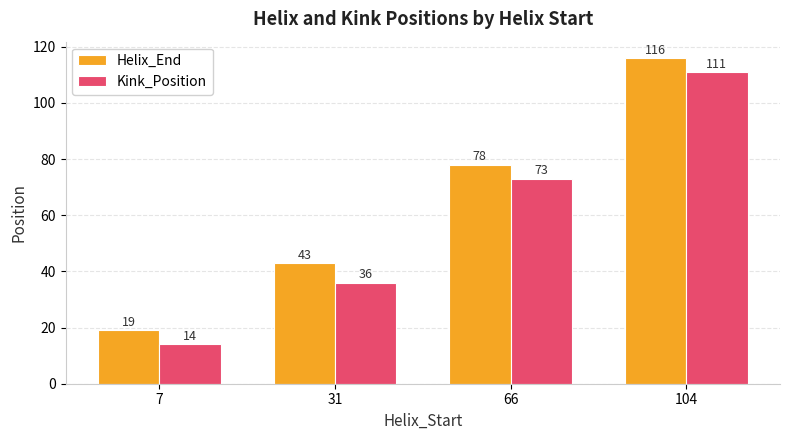

Is the value of Kink_Position at 104 greater than the value of Helix_End at 7?

Yes